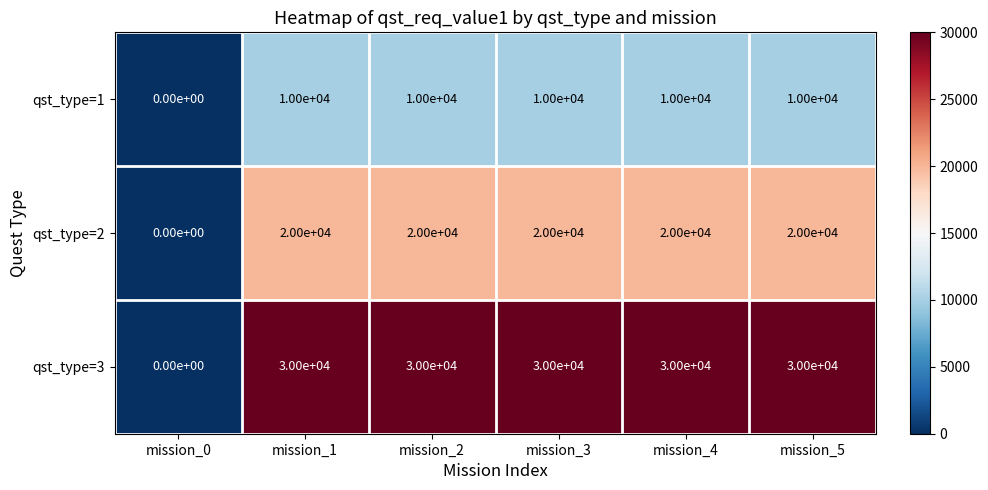

Reading left to right, extract all data points from this chart.

qst_type=1: mission_0=0	mission_1=10000	mission_2=10000	mission_3=10000	mission_4=10000	mission_5=10000
qst_type=2: mission_0=0	mission_1=20000	mission_2=20000	mission_3=20000	mission_4=20000	mission_5=20000
qst_type=3: mission_0=0	mission_1=30000	mission_2=30000	mission_3=30000	mission_4=30000	mission_5=30000